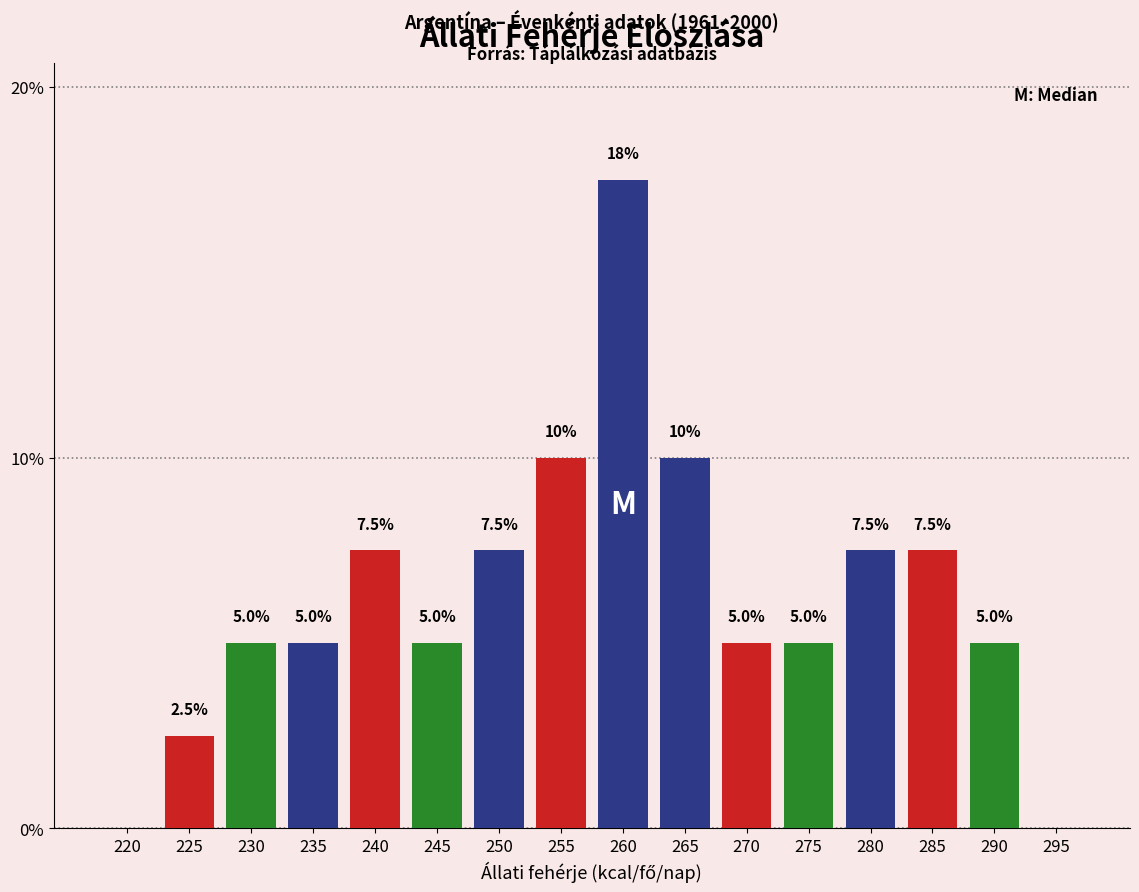

Reading left to right, extract all data points from this chart.

220=0.0	225=2.5	230=5.0	235=5.0	240=7.5	245=5.0	250=7.5	255=10.0	260=17.5	265=10.0	270=5.0	275=5.0	280=7.5	285=7.5	290=5.0	295=0.0